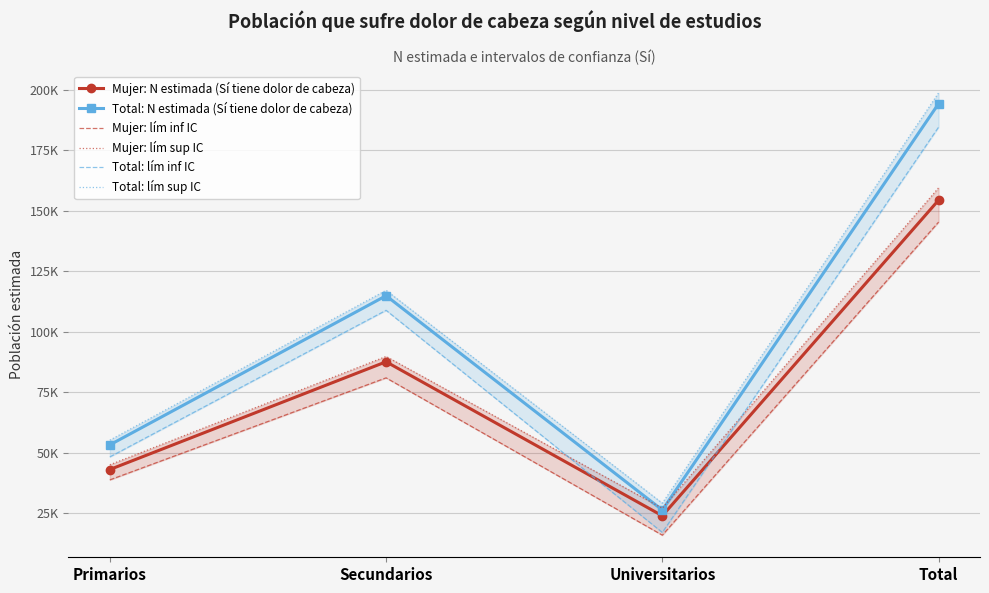

What is the average value of the Mujer: lím sup IC series?

80294